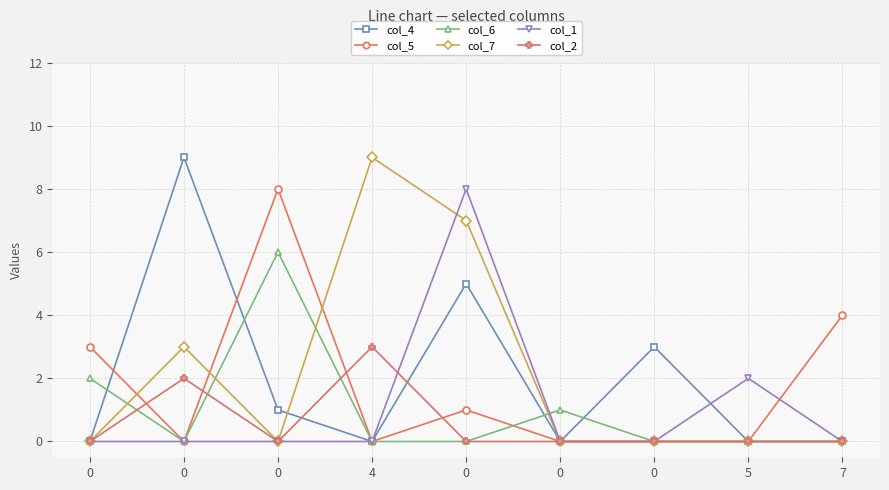

How many times do col_7 and col_6 cross each other?

4